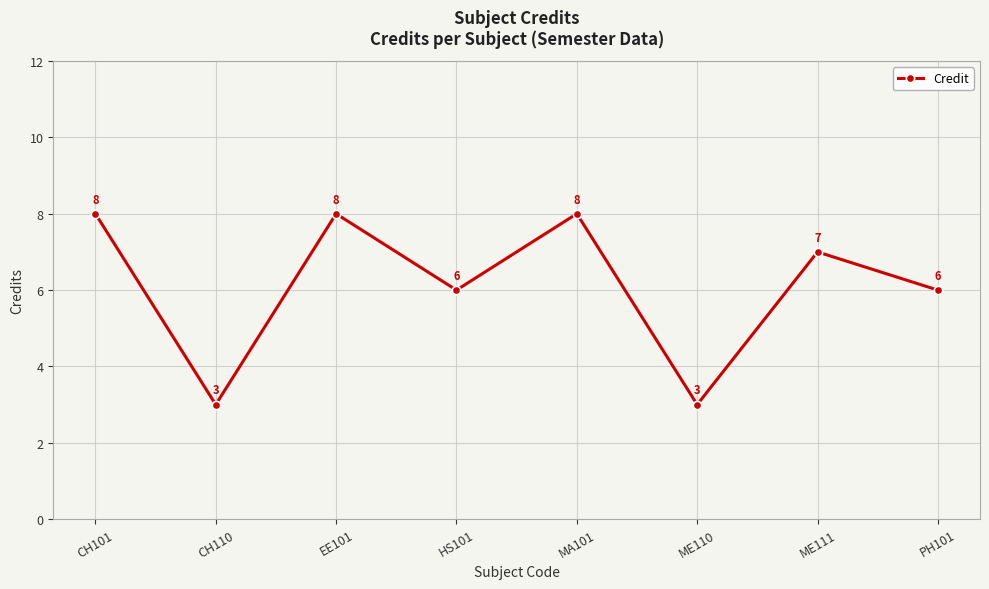

What is the maximum value shown in the chart?

8